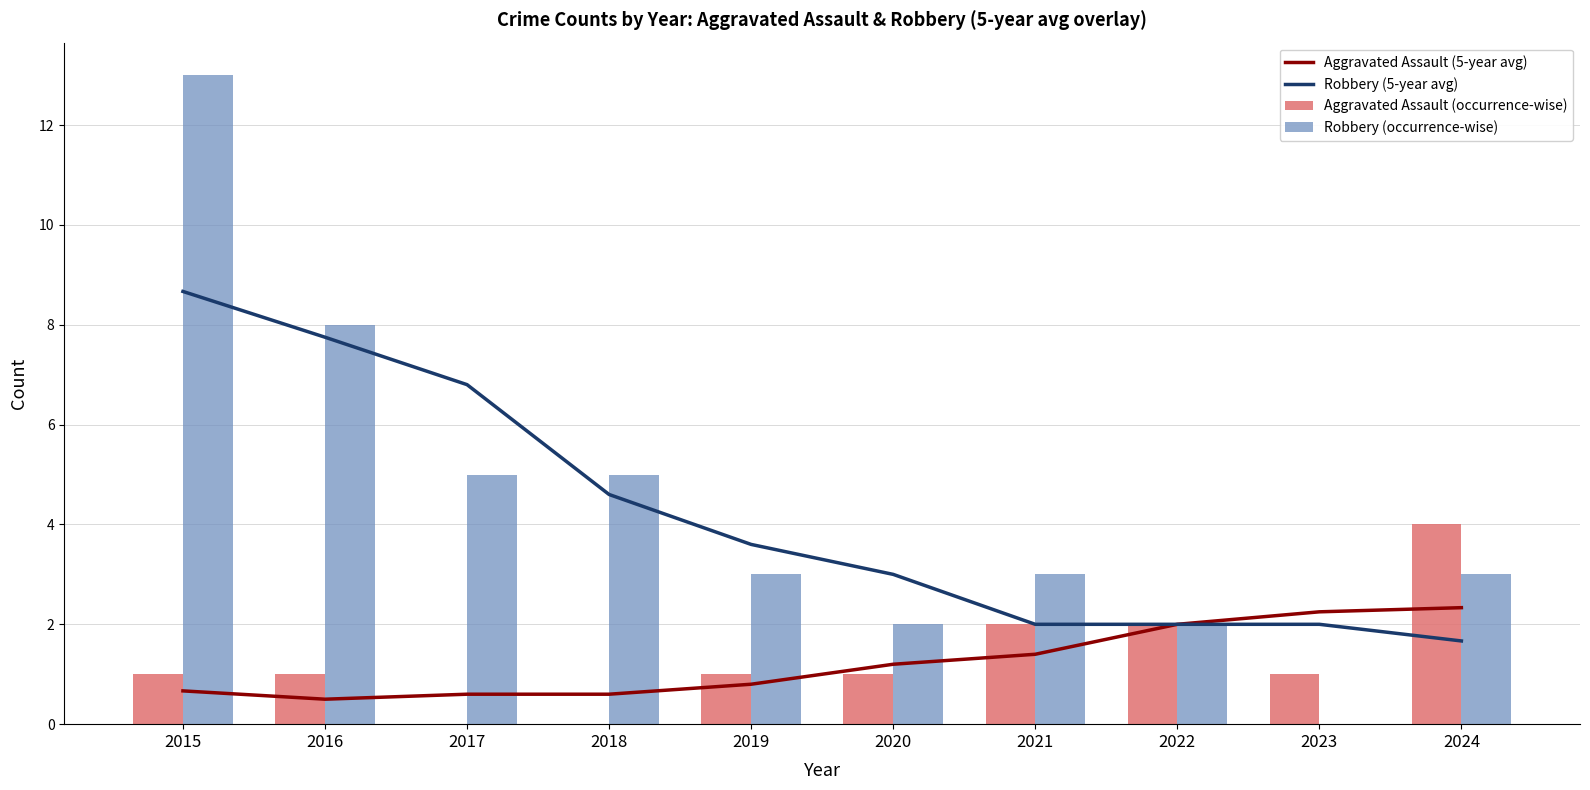

The value of Robbery (occurrence-wise) at 2016 is 12.2. True or false?

False